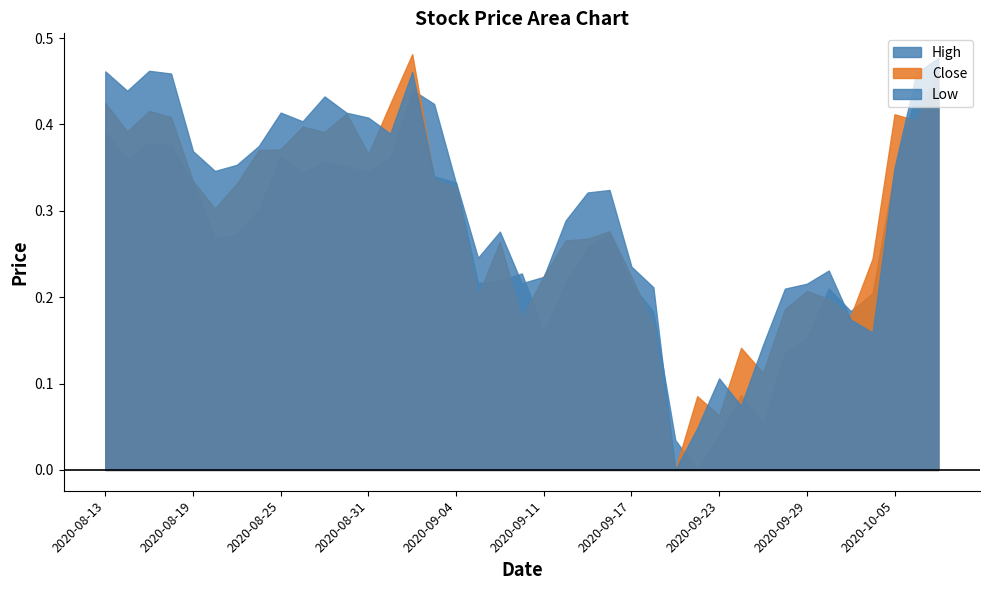

True or false: Low and High cross at least once.

True